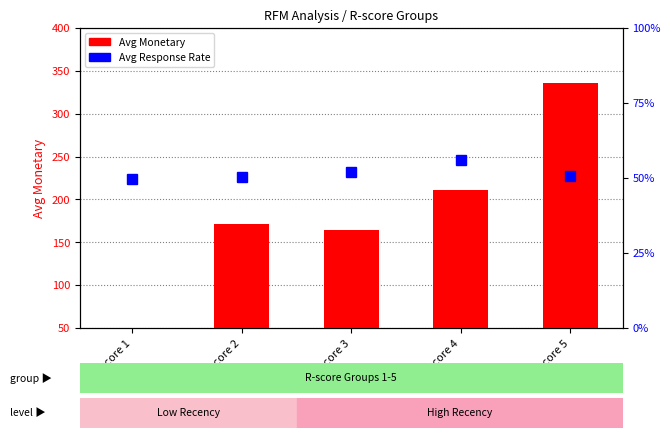

What is the value of the Avg Response Rate bar at the 1st from the left?

0.5